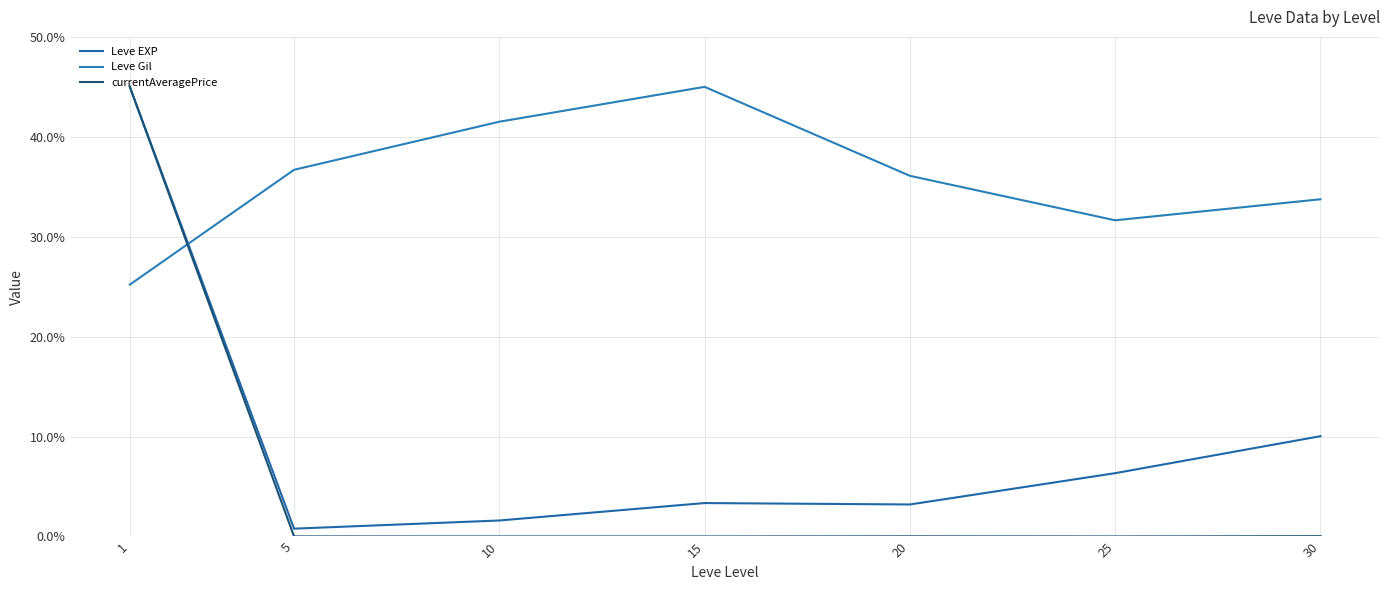

Does the chart have visible grid lines?

Yes